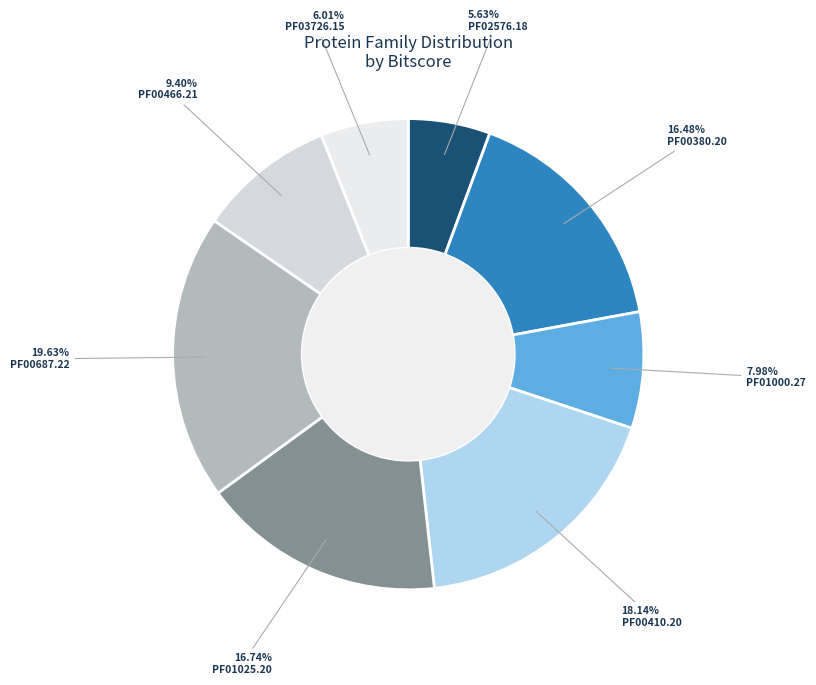

Between PF01000.27 and PF03726.15, which is larger?

PF01000.27